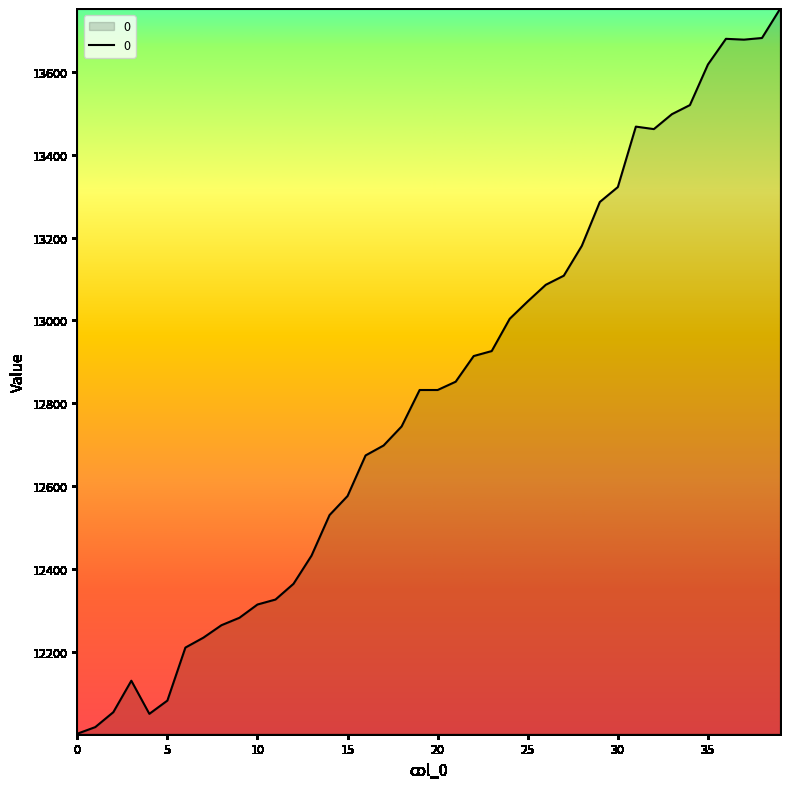

What is the smallest value displayed?

12002